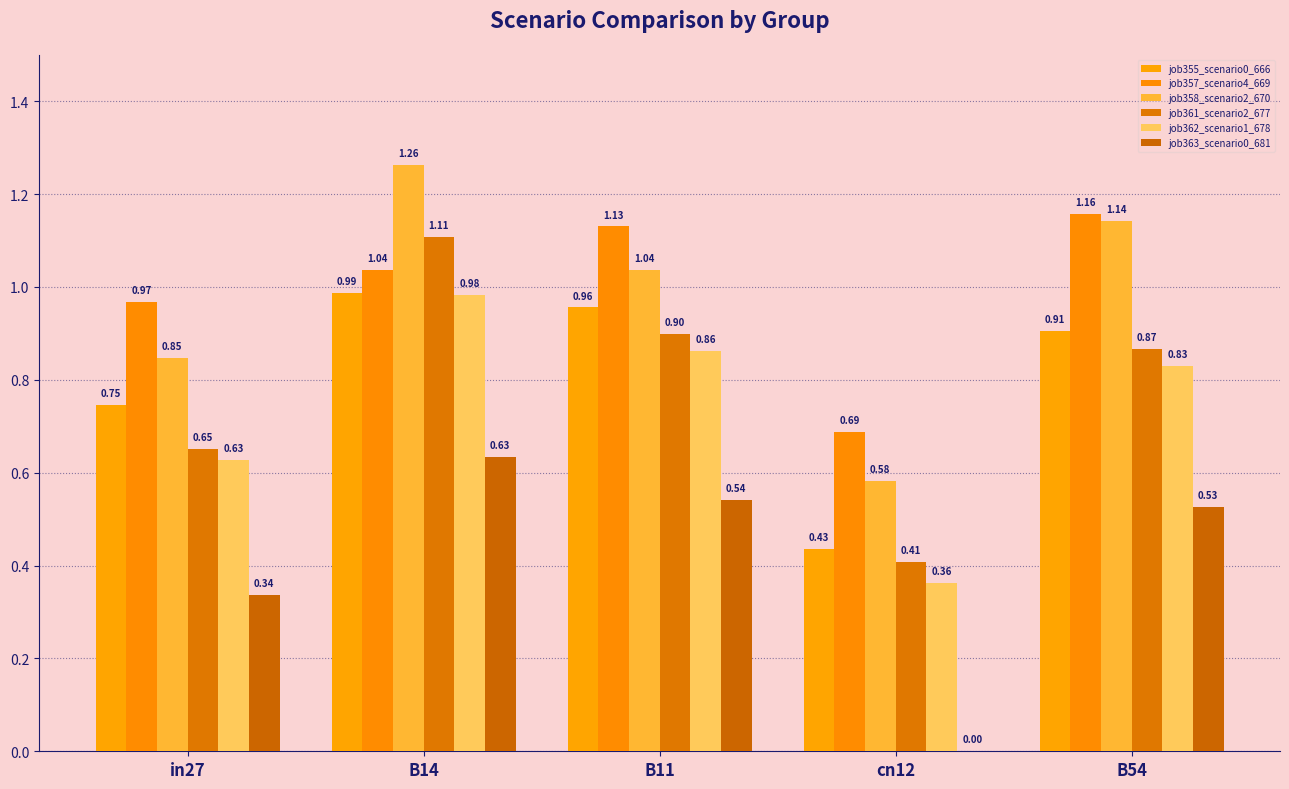

At which category is the sum across all series the highest?

B14